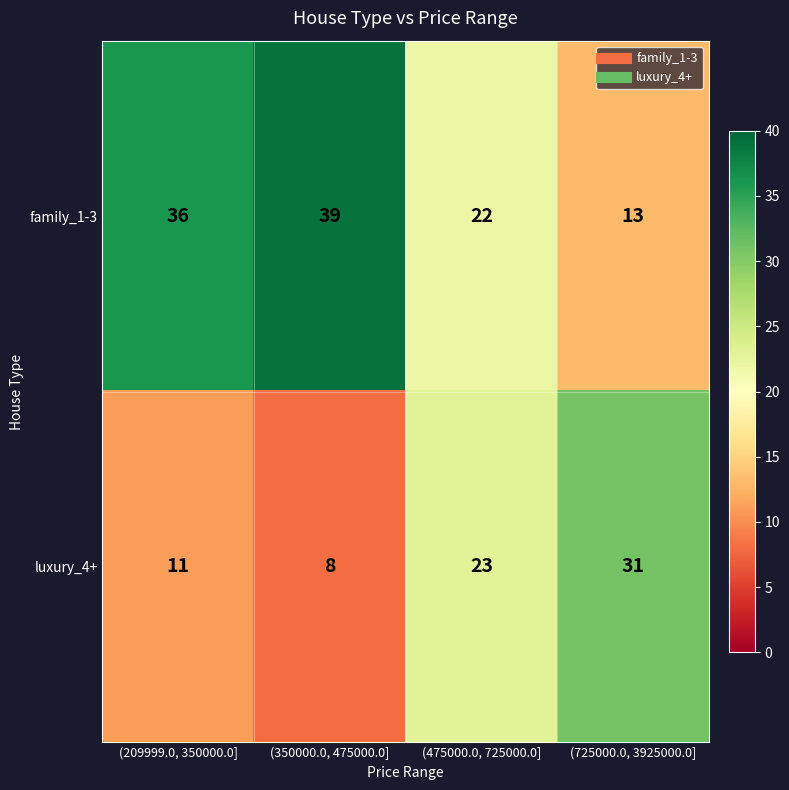

Which category has the lowest value across all series?

(350000.0, 475000.0]